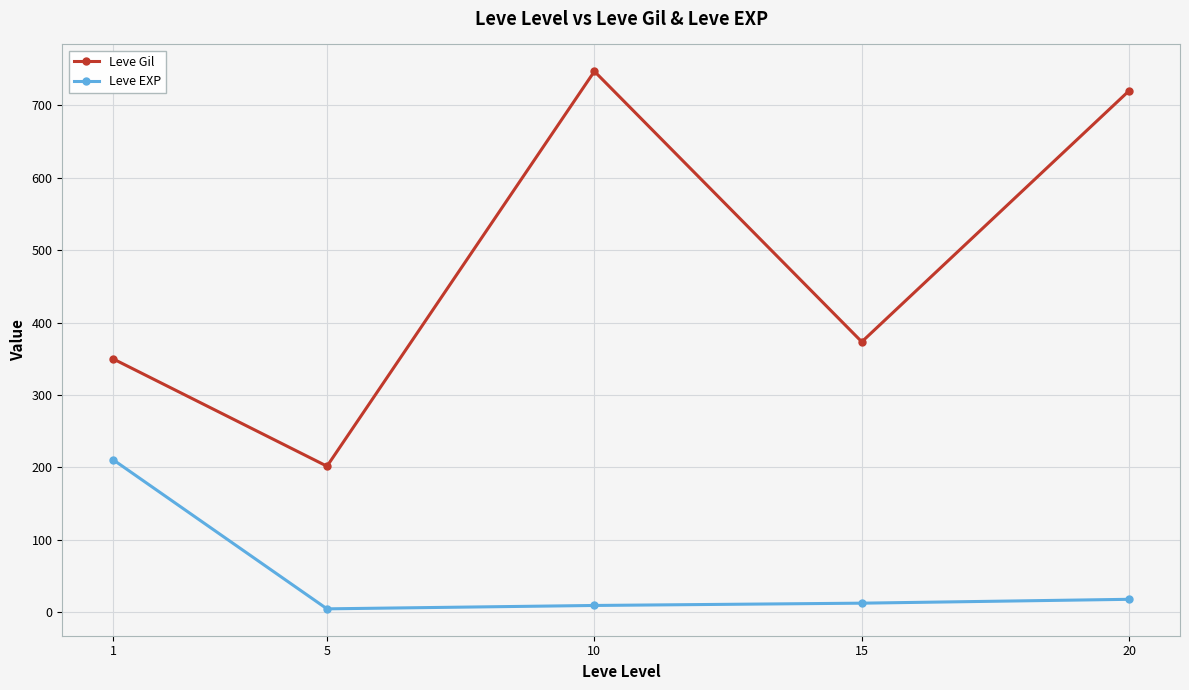

In Leve Gil, how many points are lower than both neighbors (excluding endpoints)?

2